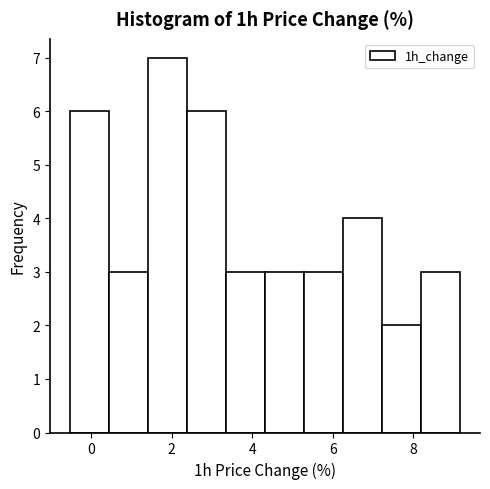

Reading left to right, list every bar in this chart as the range it spans on the x-axis followed by its height. Neither the bar edges nor the heights are printed on the chart, so give them approximately, as read against the axes.

-0.6 to 0.4: 6
0.4 to 1.4: 3
1.4 to 2.4: 7
2.4 to 3.4: 6
3.4 to 4.4: 3
4.4 to 5.2: 3
5.2 to 6.2: 3
6.2 to 7.2: 4
7.2 to 8.2: 2
8.2 to 9.2: 3